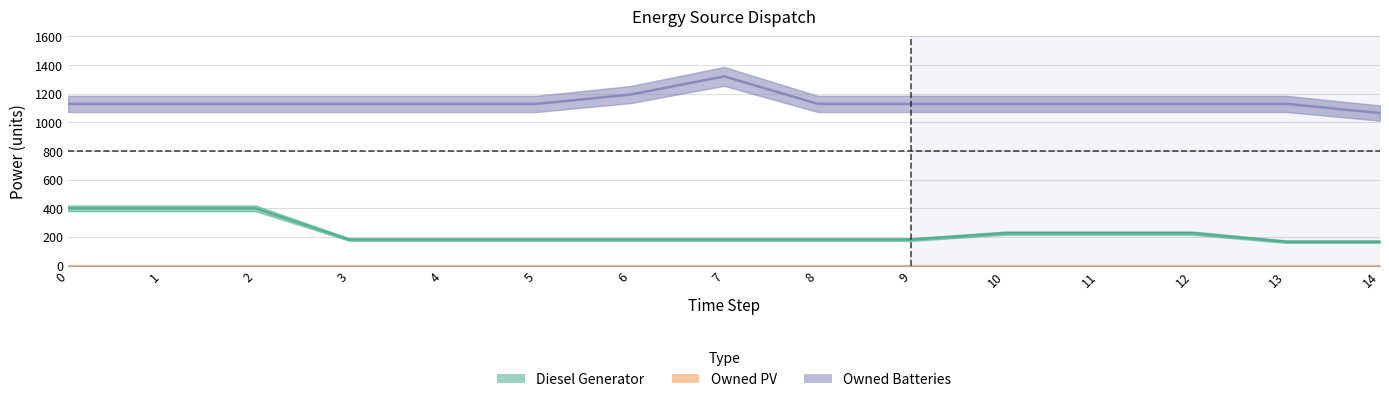

Rank the series at 13 from highest to lowest value.

Owned Batteries, Diesel Generator